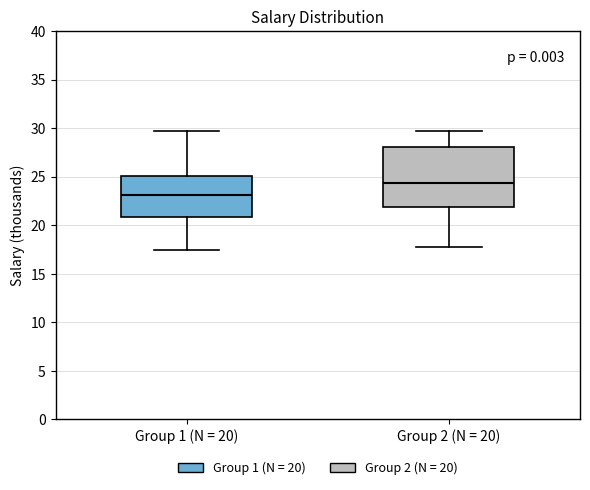

Where does the median line of the box for Group 2 (N = 20) sit on the y-axis? The values are not printed on the chart, so give them approximately, as read against the axis.

24.5